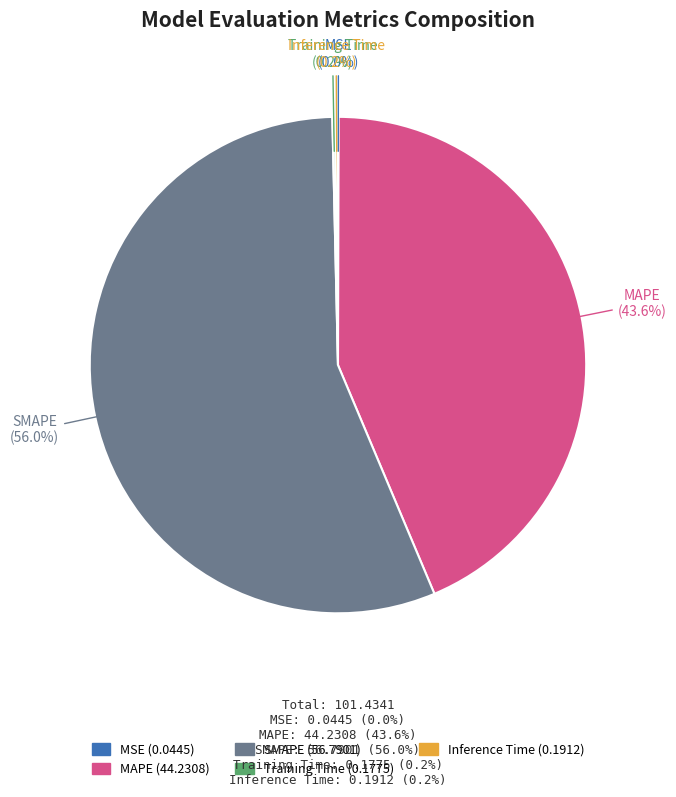

Combined, do MAPE and SMAPE account for over 50%?

Yes